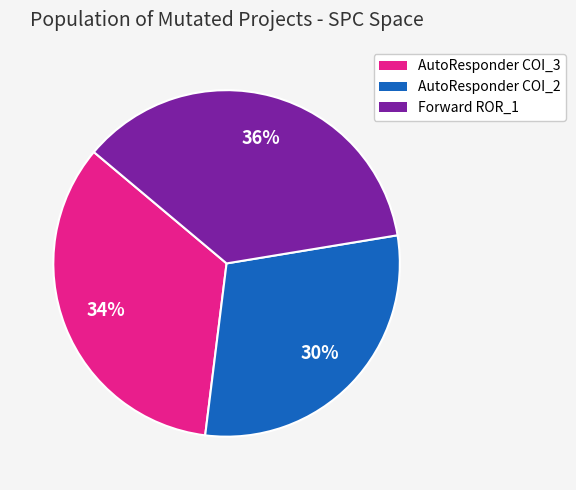

True or false: AutoResponder COI_3 accounts for 22% of the total.

False